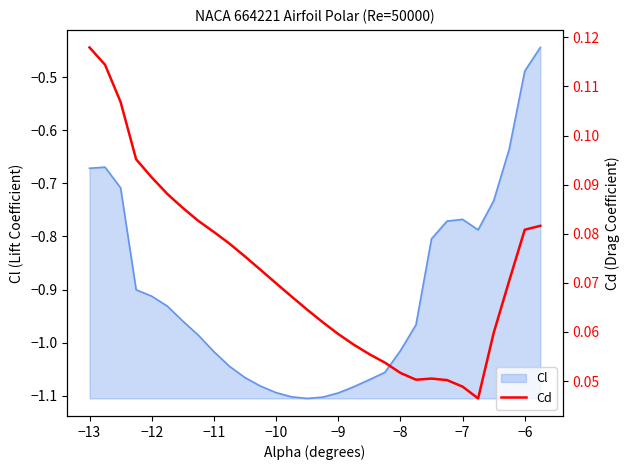

Does the chart have visible grid lines?

No